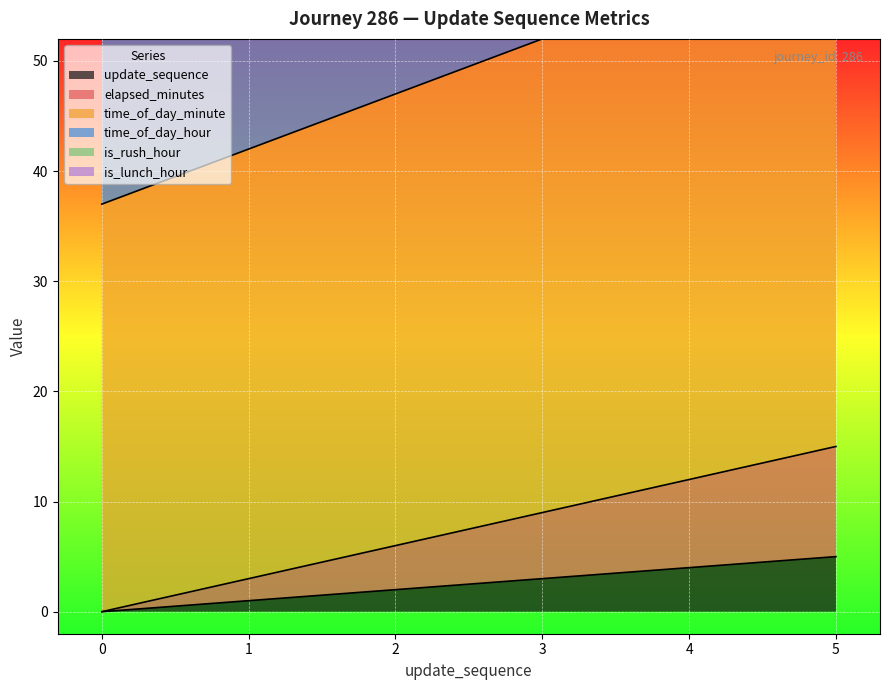

True or false: update_sequence has more than 0 points higher than both neighbors.

False